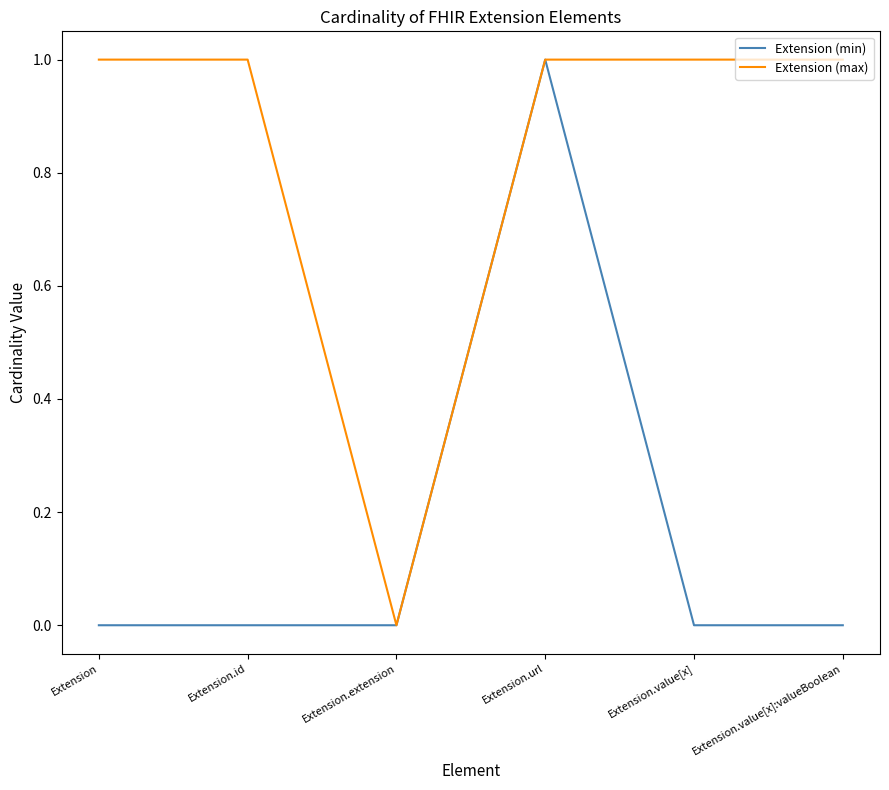

What is the maximum value shown in the chart?

1